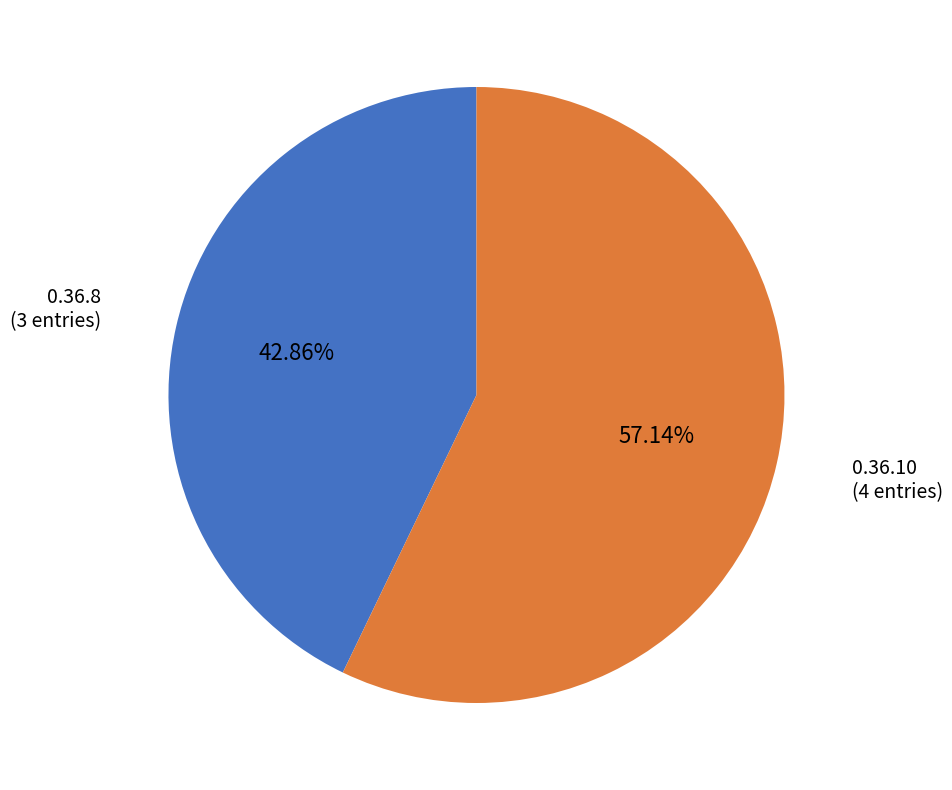

How many segments does this pie chart have?

2